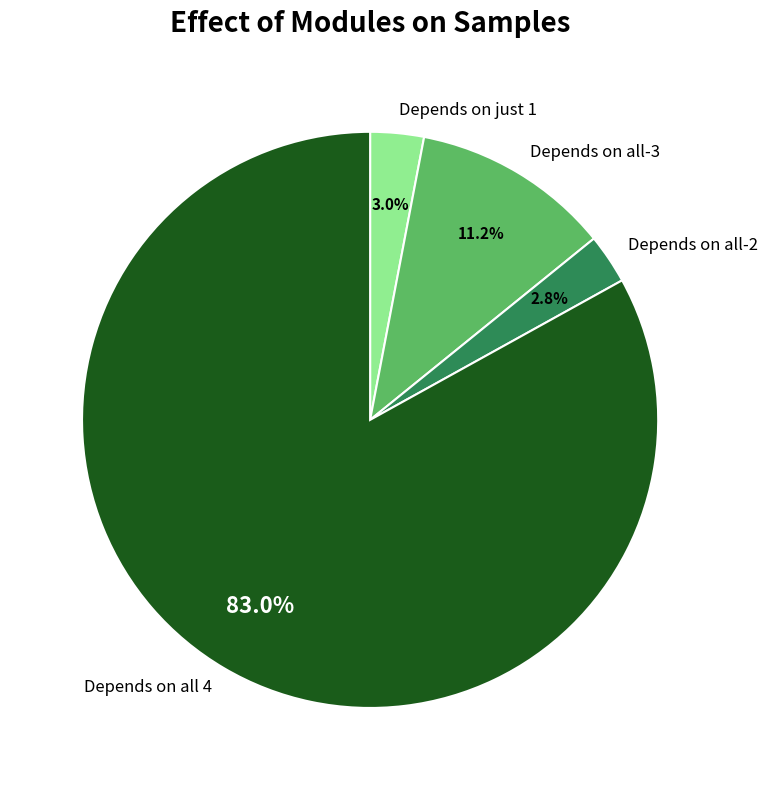

What is the ratio of the value at Depends on just 1 to the value at Depends on all-3?

0.3